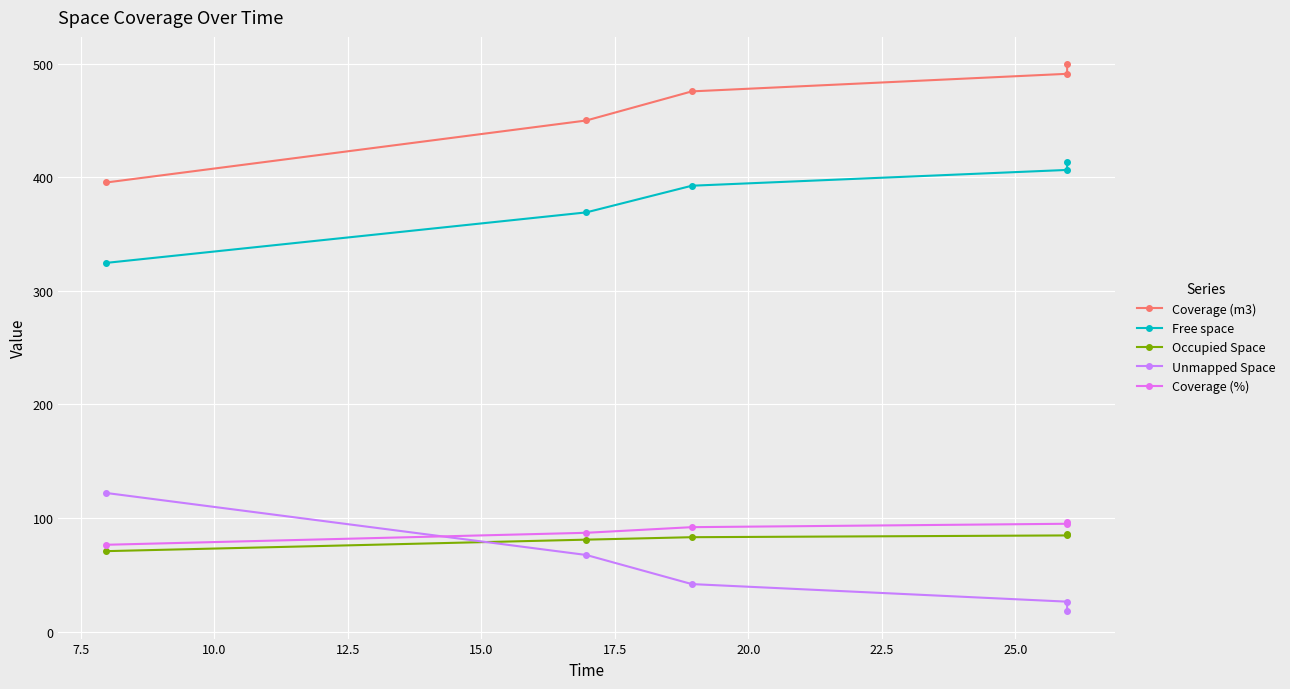

True or false: Coverage (%) and Occupied Space cross at least once.

False